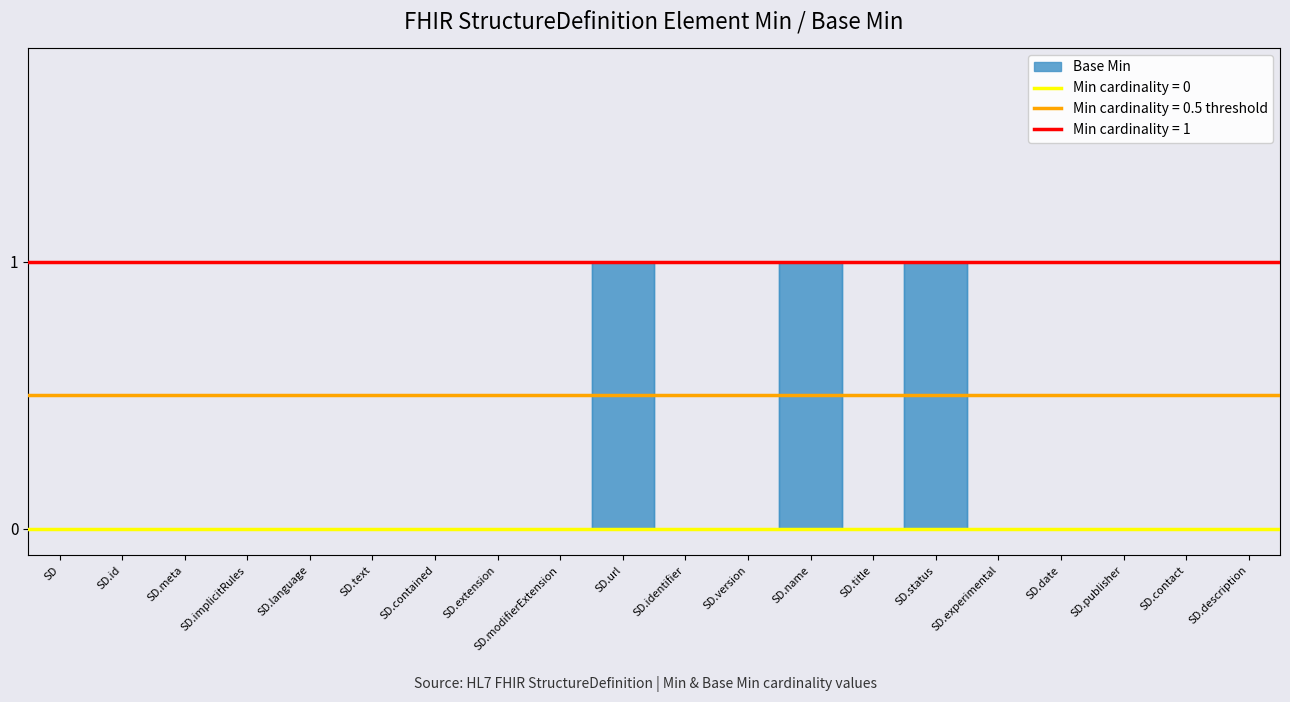

True or false: there are more than 0 points higher than both neighbors.

True